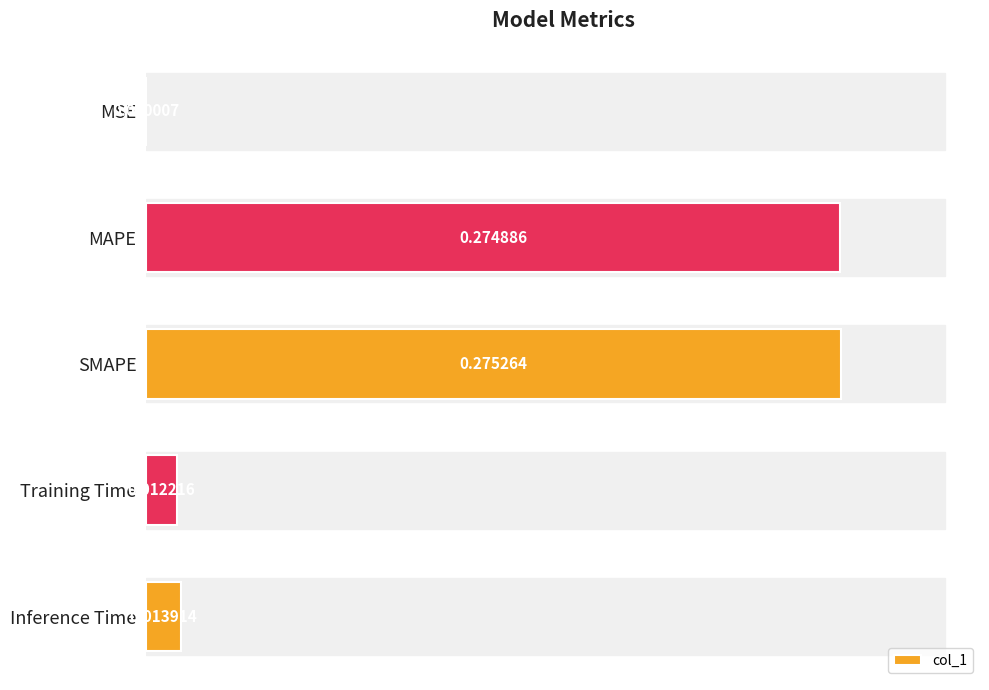

At which category does the chart reach its peak across all series?

SMAPE